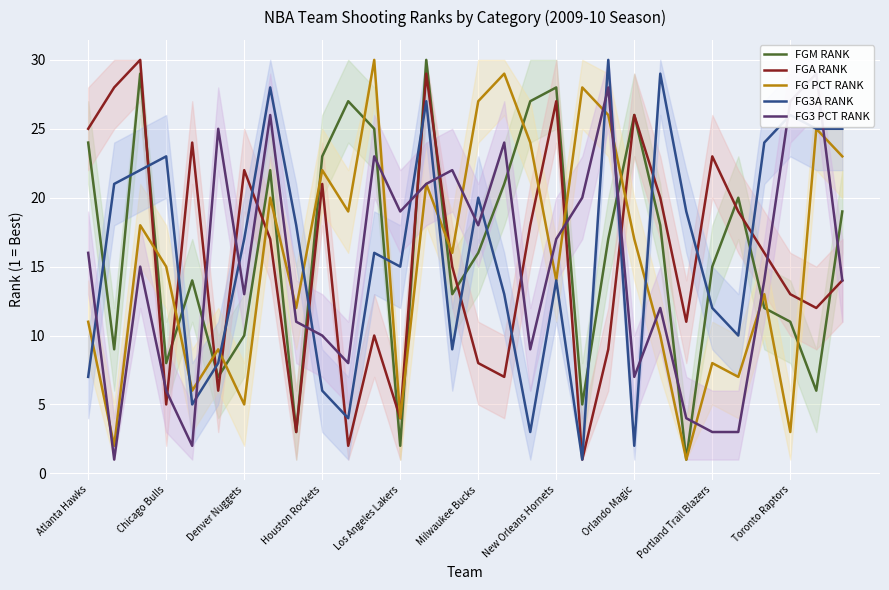

Which series has the largest range (max minus min)?

FGM RANK